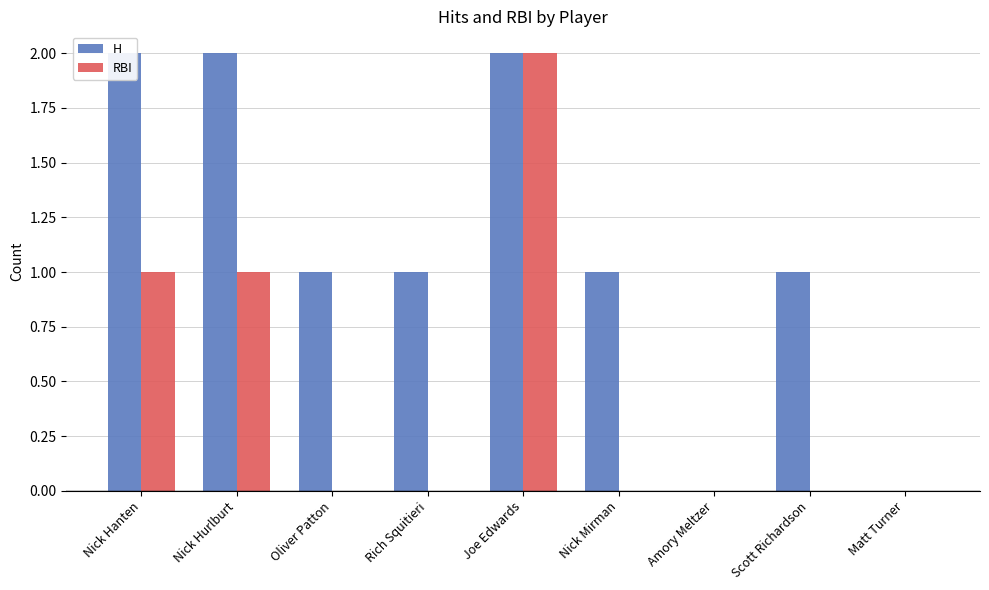

How many values in the RBI series exceed 0?

3